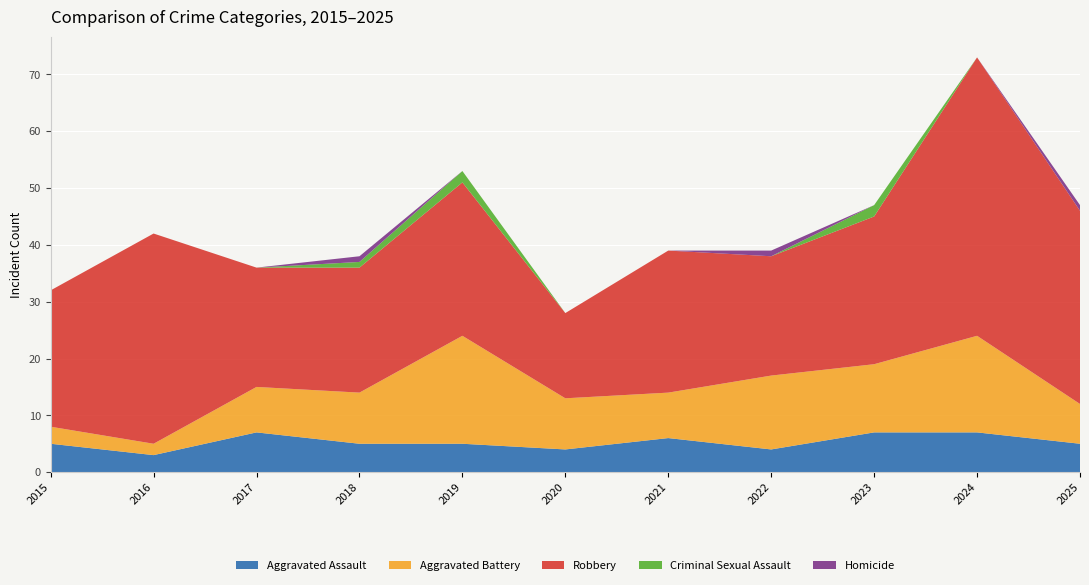

Reading right to left, transcribe all the data shown in this chart.

Aggravated Assault: 2025=5	2024=7	2023=7	2022=4	2021=6	2020=4	2019=5	2018=5	2017=7	2016=3	2015=5
Aggravated Battery: 2025=7	2024=17	2023=12	2022=13	2021=8	2020=9	2019=19	2018=9	2017=8	2016=2	2015=3
Robbery: 2025=34	2024=49	2023=26	2022=21	2021=25	2020=15	2019=27	2018=22	2017=21	2016=37	2015=24
Criminal Sexual Assault: 2025=0	2024=0	2023=2	2022=0	2021=0	2020=0	2019=2	2018=1	2017=0	2016=0	2015=0
Homicide: 2025=1	2024=0	2023=0	2022=1	2021=0	2020=0	2019=0	2018=1	2017=0	2016=0	2015=0